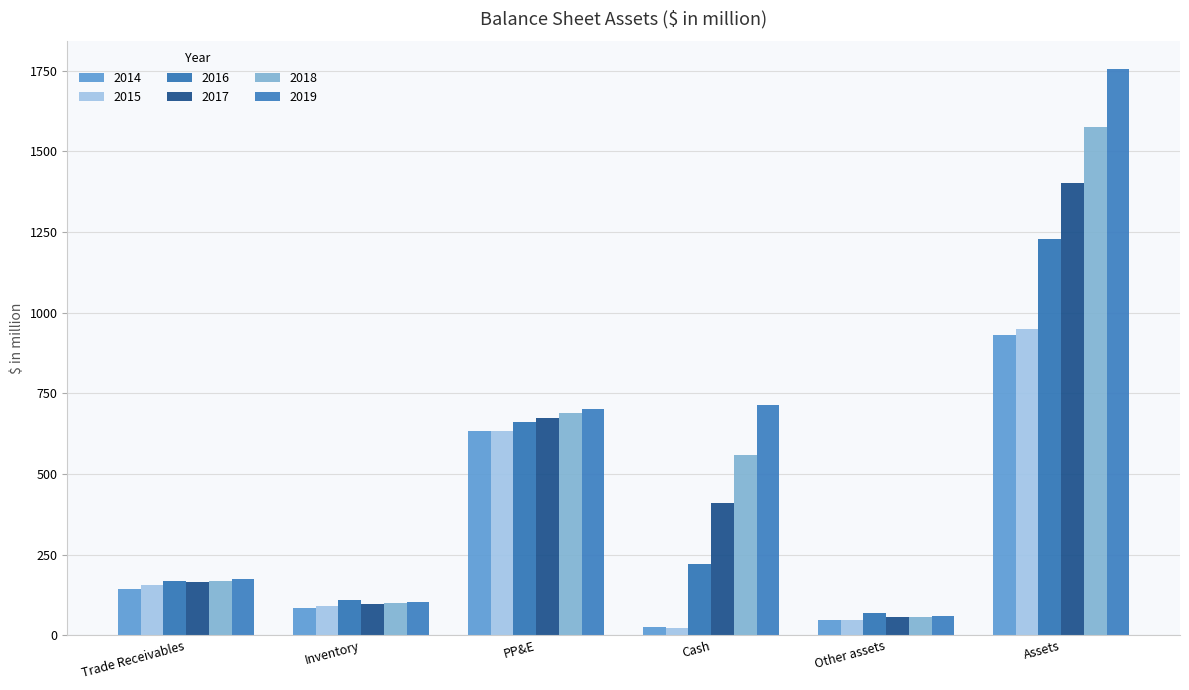

How many data points in 2014 are less than 143?

3